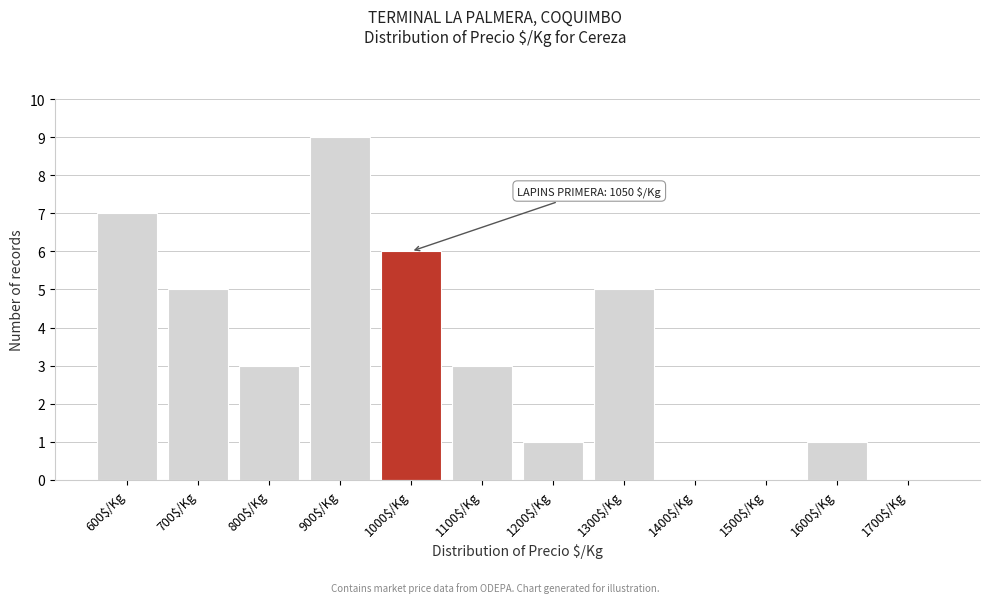

Read the value at 600$/Kg.

7